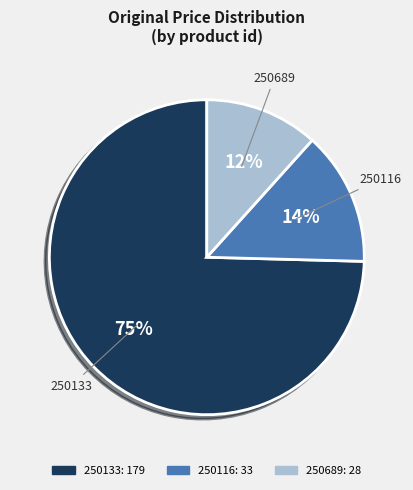

Is there a majority slice in this chart?

Yes